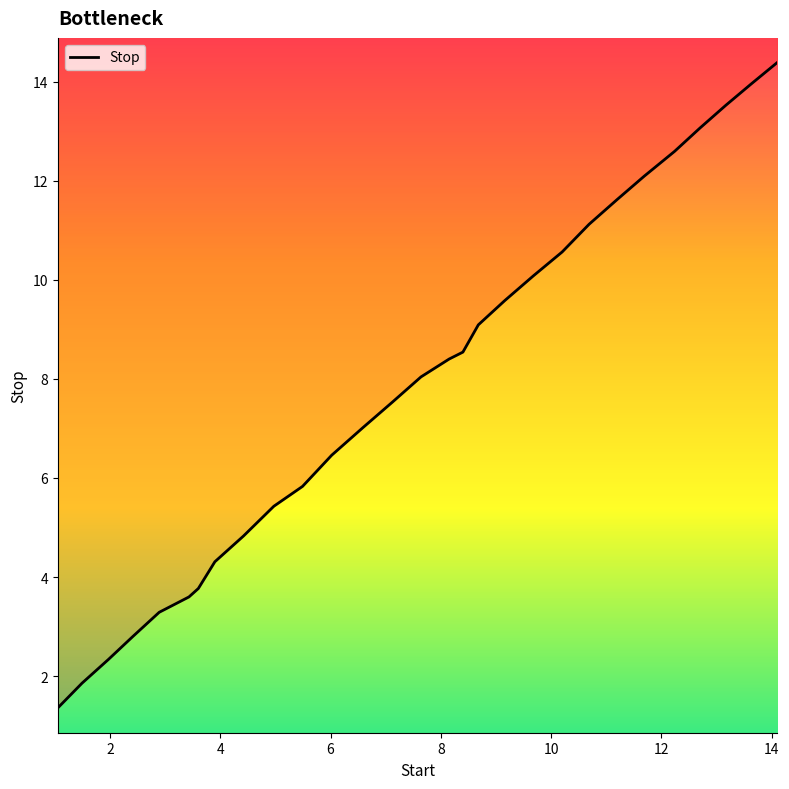

Reading right to left, extract all data points from this chart.

14.1=14.4	13.63=13.9	13.17=13.5	12.7=13.1	12.24=12.6	11.69=12.1	11.2=11.6	10.69=11.1	10.2=10.6	9.68=10.1	9.16=9.6	8.68=9.1	8.4=8.5	8.15=8.4	7.64=8.0	7.12=7.5	6.59=7.0	6.02=6.5	5.49=5.8	4.97=5.4	4.42=4.8	3.9=4.3	3.6=3.8	3.43=3.6	2.89=3.3	2.41=2.8	1.97=2.3	1.49=1.9	1.05=1.4